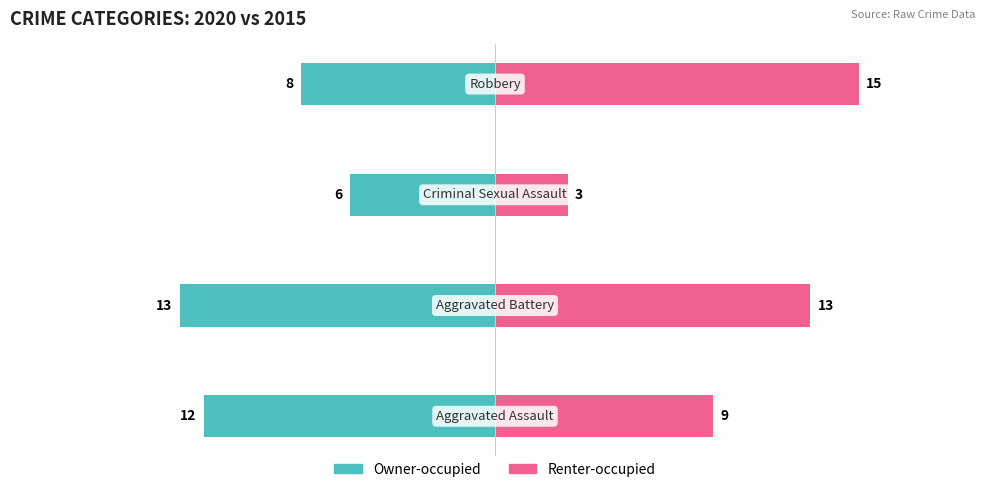

What is the difference between the maximum and minimum values in the Owner-occupied series?

7